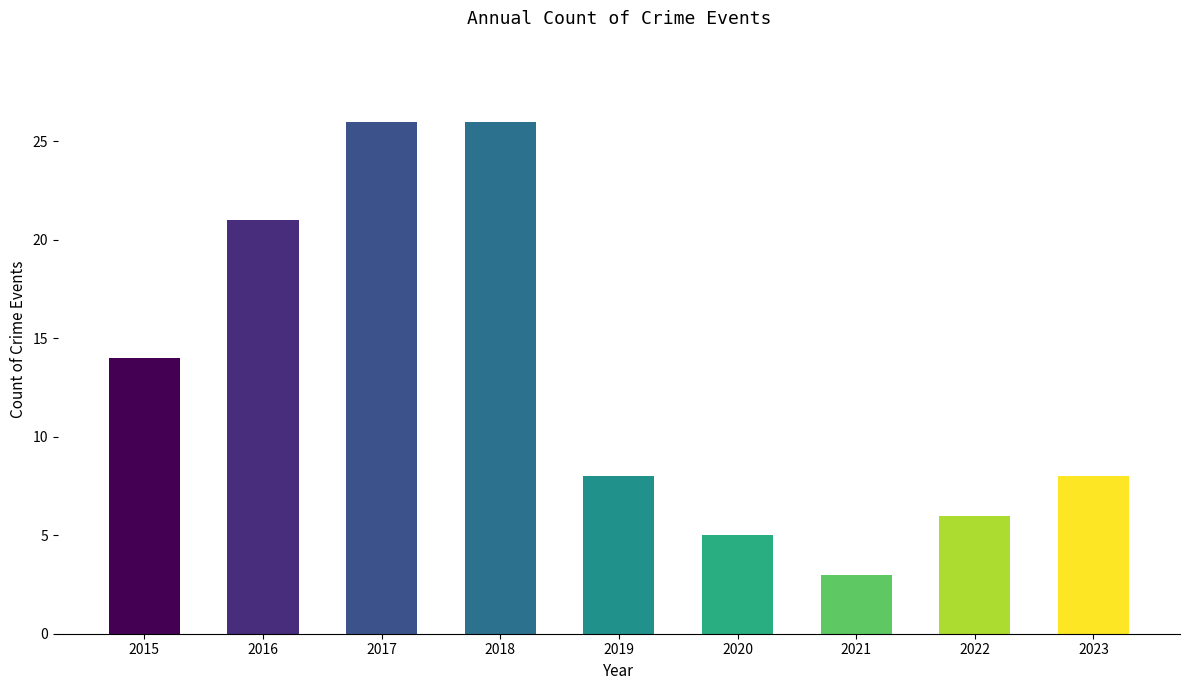

What is the minimum value shown in the chart?

3